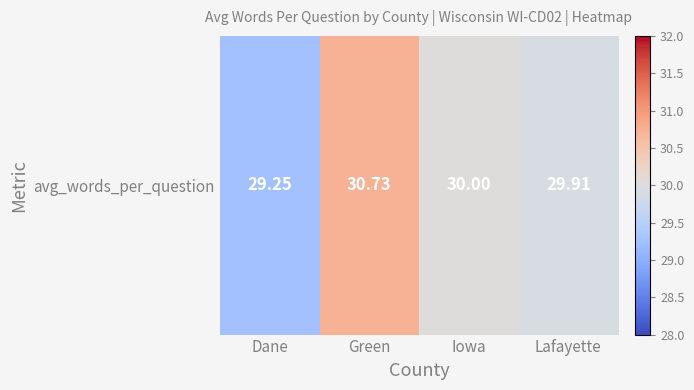

Count the number of values greater than 30.

1